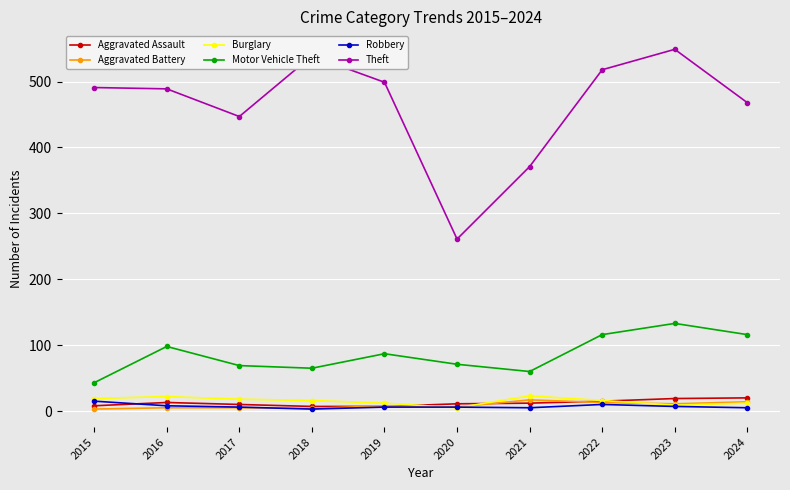

How many categories are shown in the chart?

10